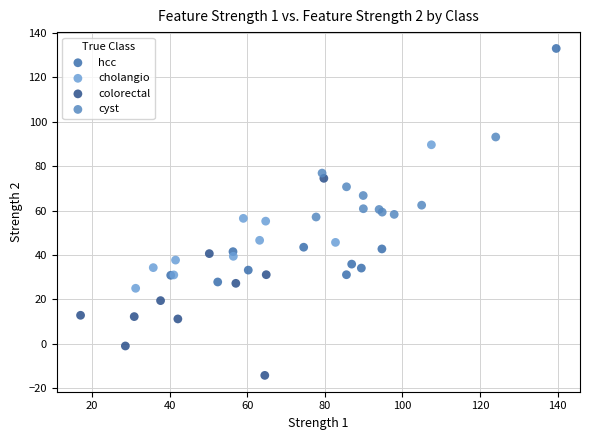

Which series reaches the maximum Y coordinate?

hcc